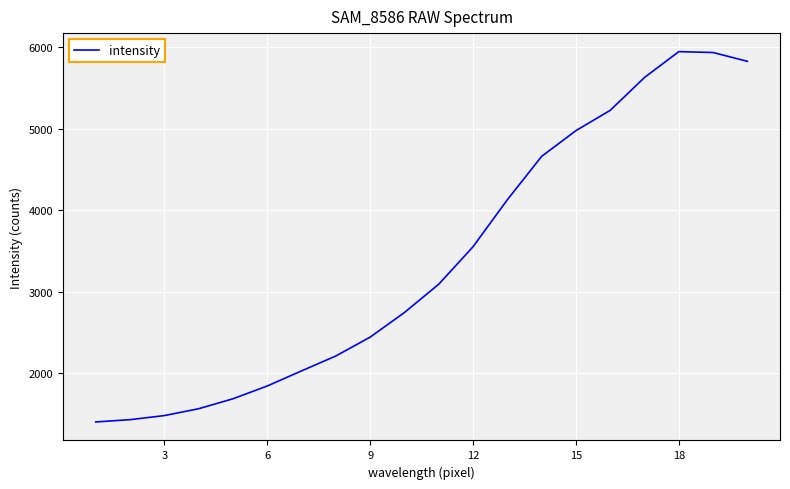

What is the difference between the maximum and minimum values?

4542